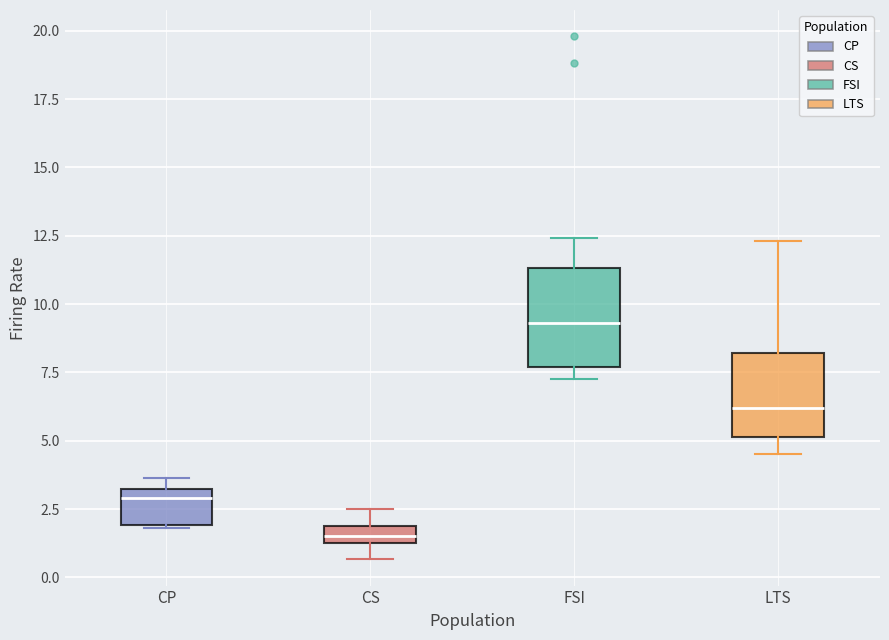

Where is the lower edge of the box for LTS on the y-axis? The values are not printed on the chart, so give them approximately, as read against the axis.

5.0